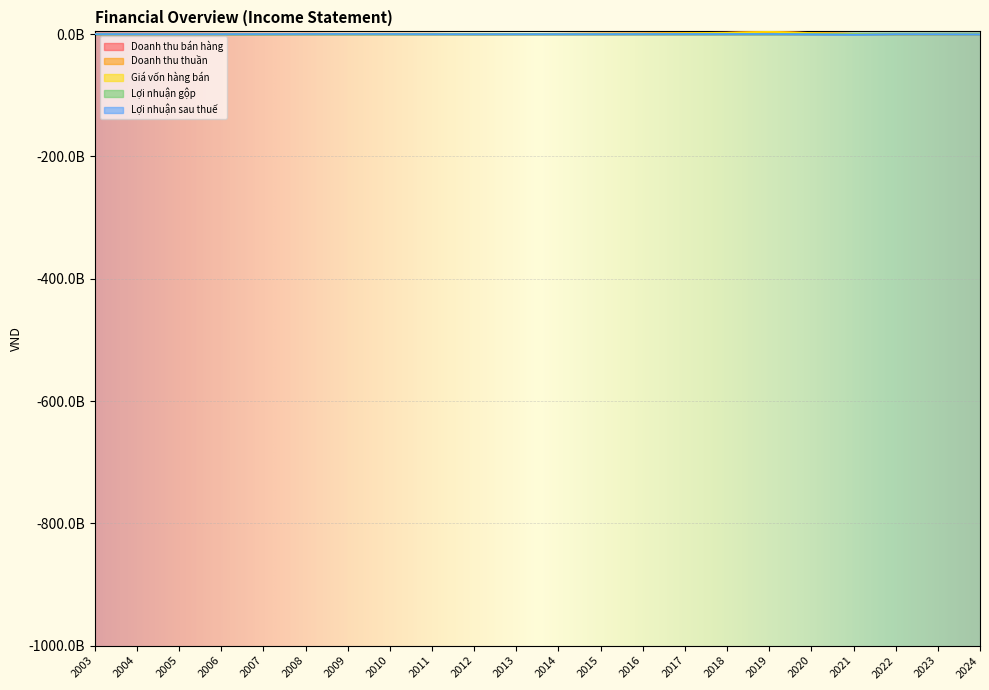

Which series changed the most between 2009 and 2017?

Giá vốn hàng bán